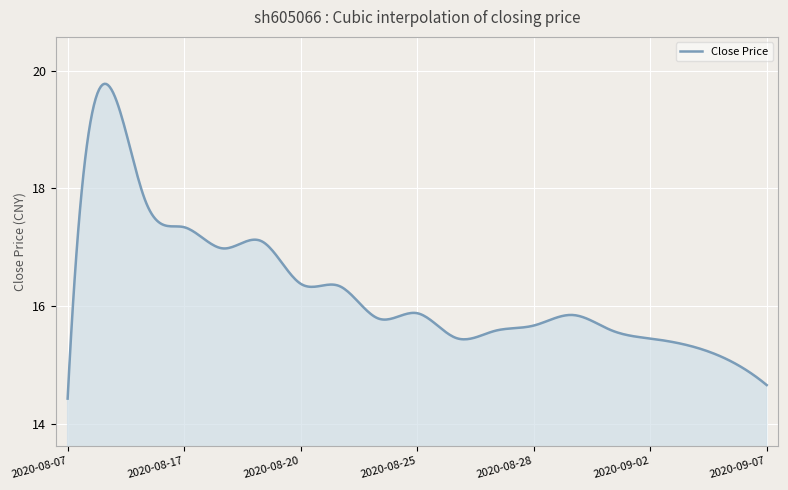

What is the greatest value displayed?

19.8